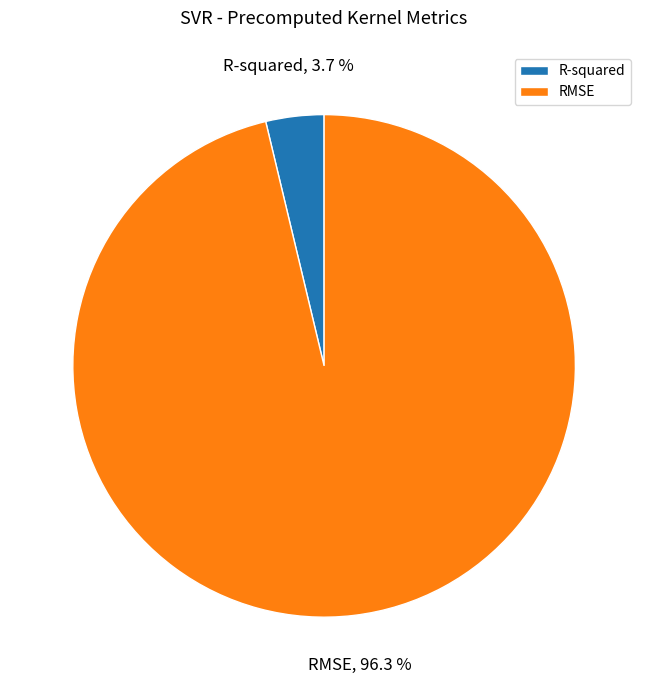

To the nearest percent, what percentage of the pie is R-squared?

4%